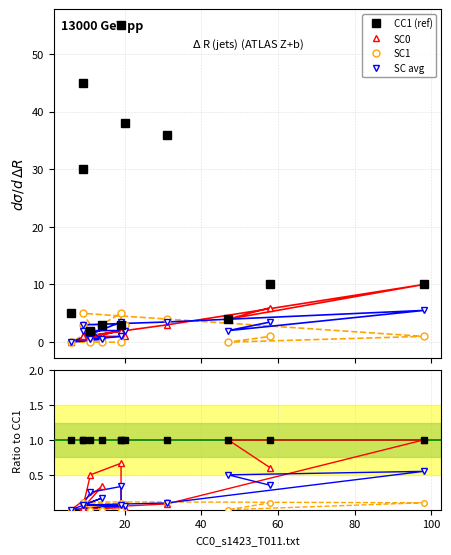

Is this an area chart (filled region under the line)?

No